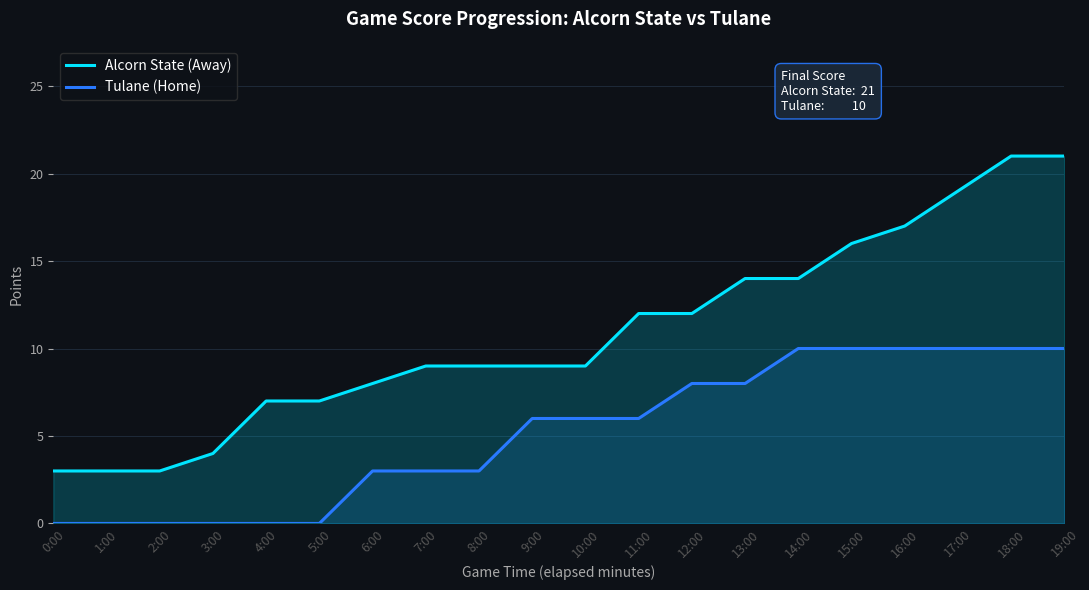

Which series changed the most between 5:00 and 17:00?

Alcorn State (Away)